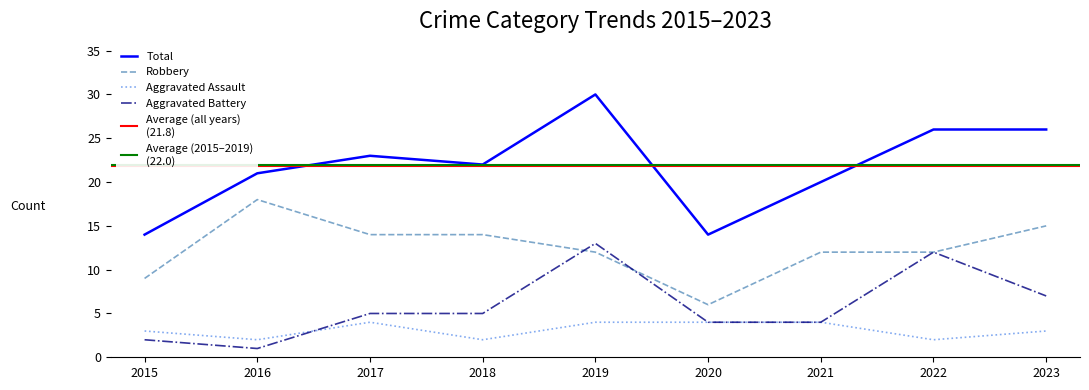

What is the value of the Aggravated Battery point at the 2nd from the left?

1